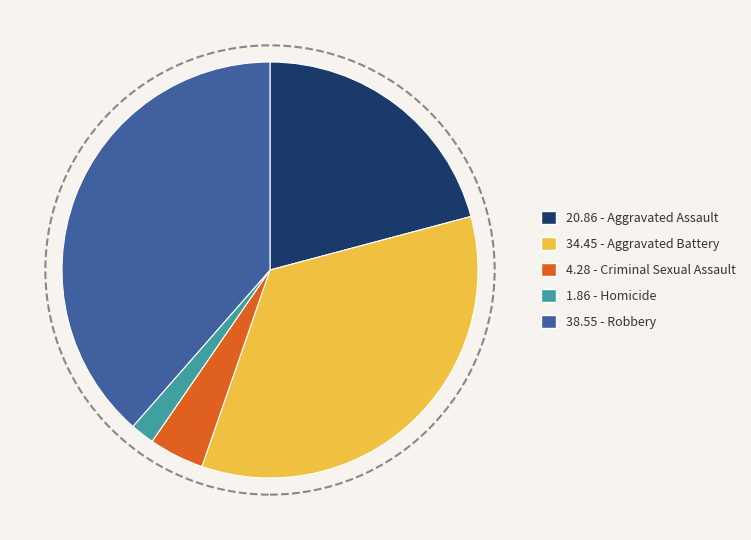

Do 4.28 - Criminal Sexual Assault and 38.55 - Robbery together represent more than half of the pie?

No